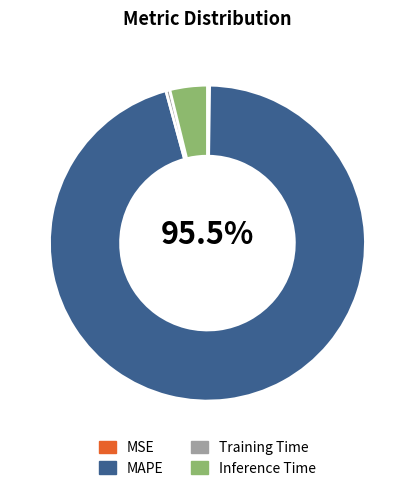

What portion of the pie excludes Training Time?

99.6%